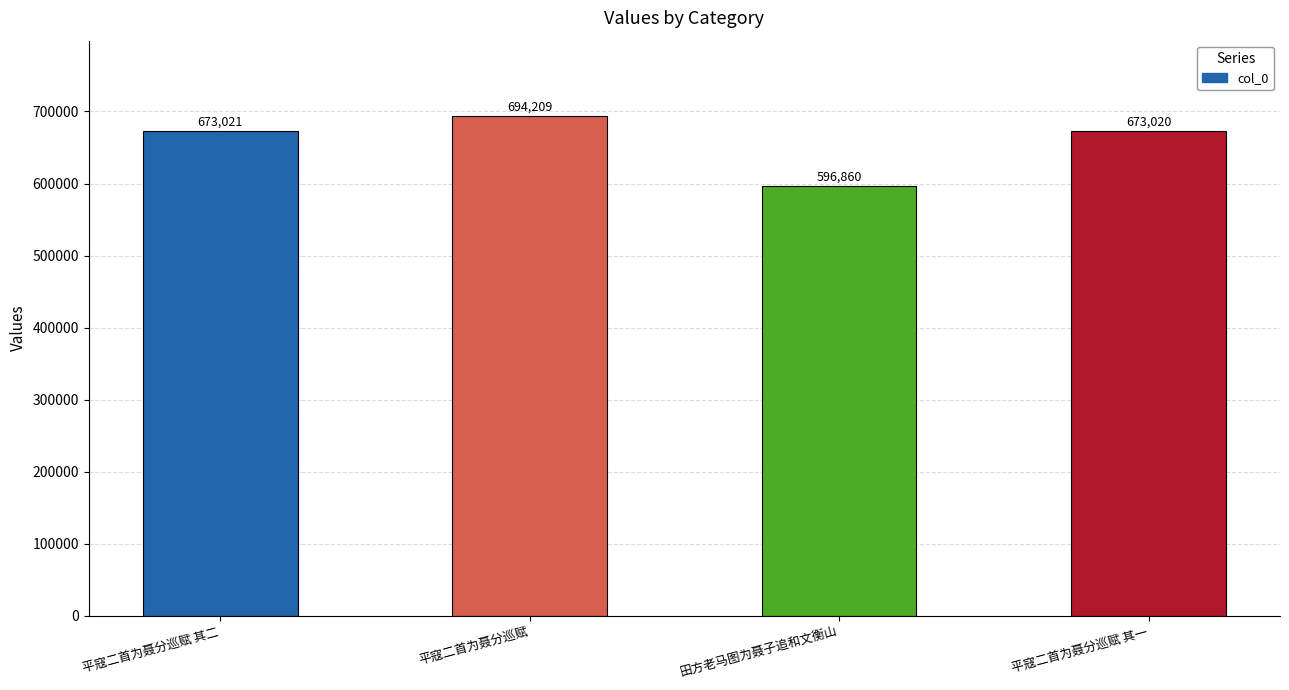

What is the label of the 4th bar from the left?

平寇二首为聂分巡赋 其一